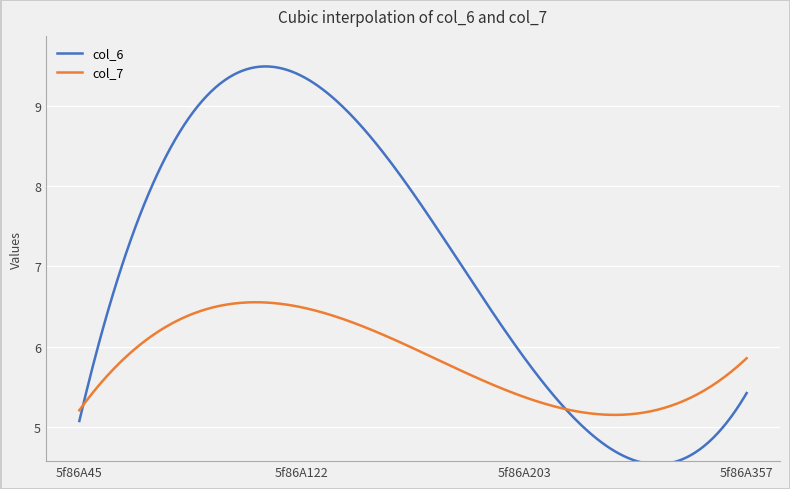

What is the difference between the maximum and second lowest values in the col_6 series?

5.0